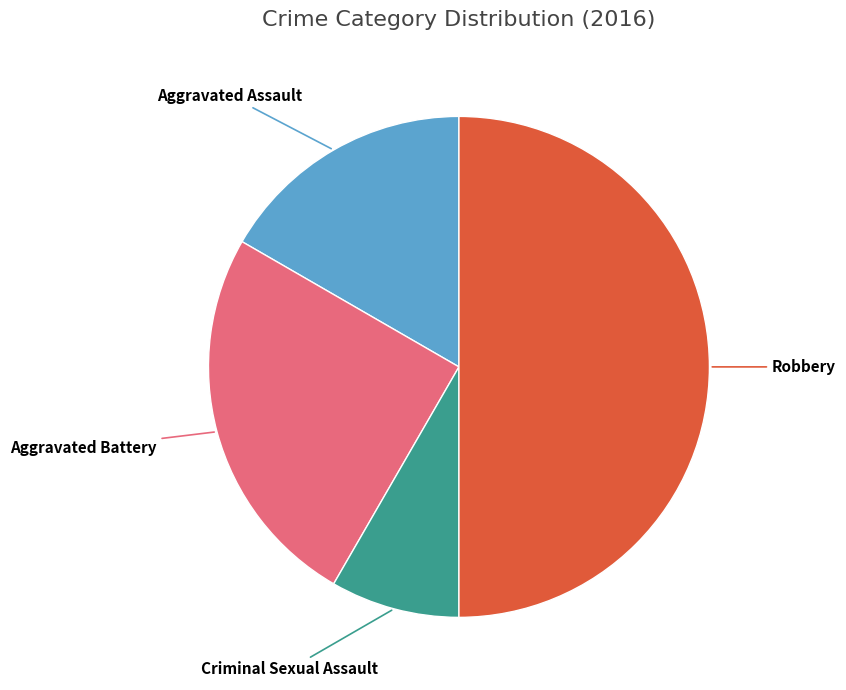

Do Robbery and Aggravated Battery together represent more than half of the pie?

Yes